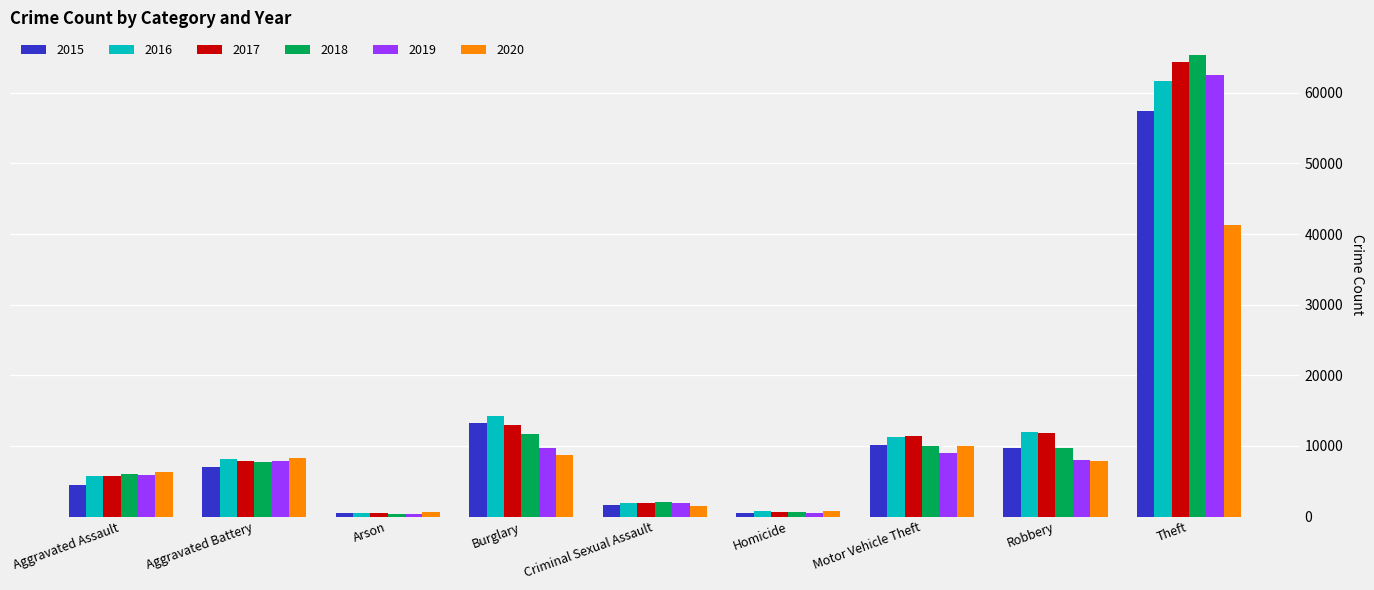

How many bars are there in each group?

6